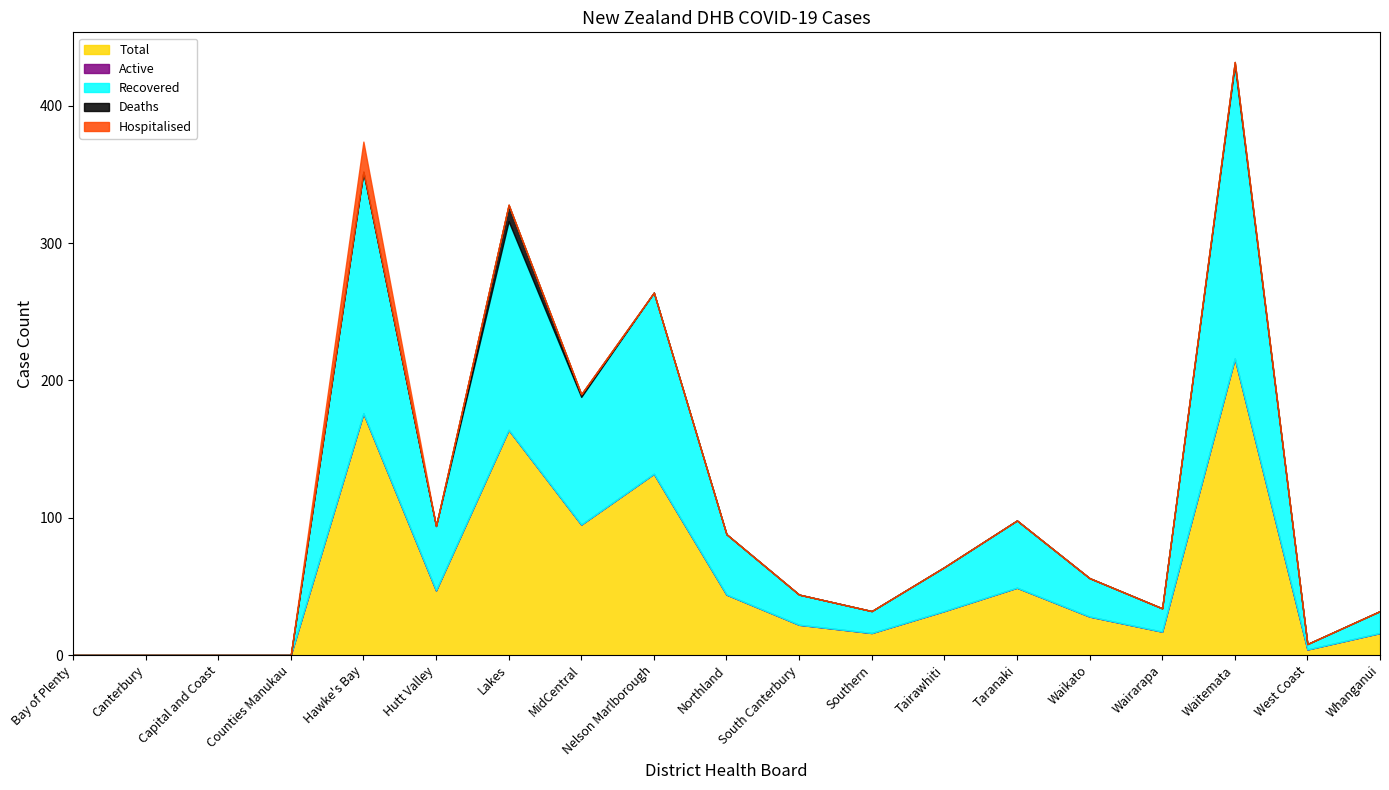

What is the sum of the Total values at Canterbury and Taranaki?

49